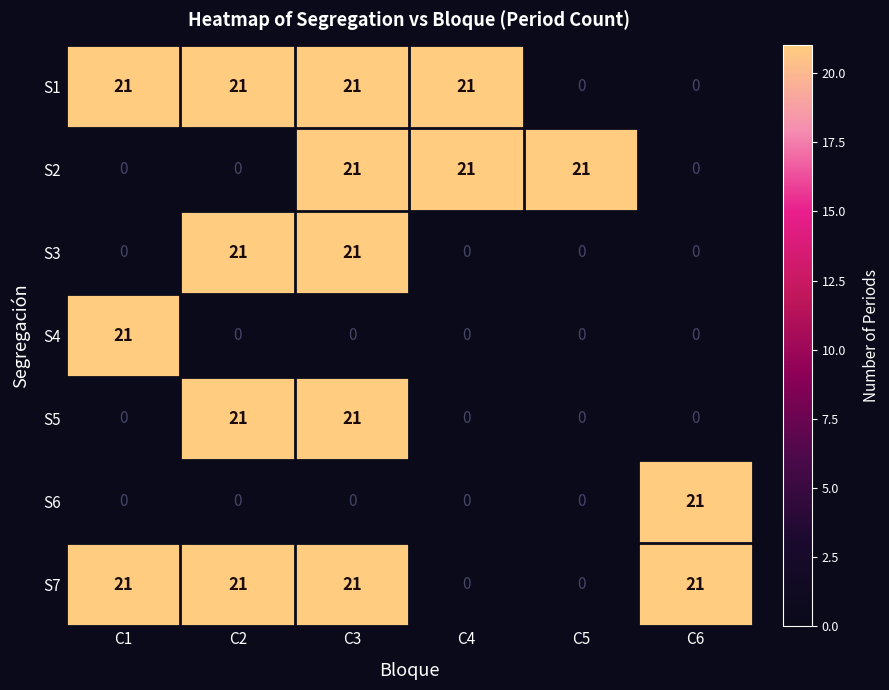

True or false: S7 has a value of 10 at C5.

False